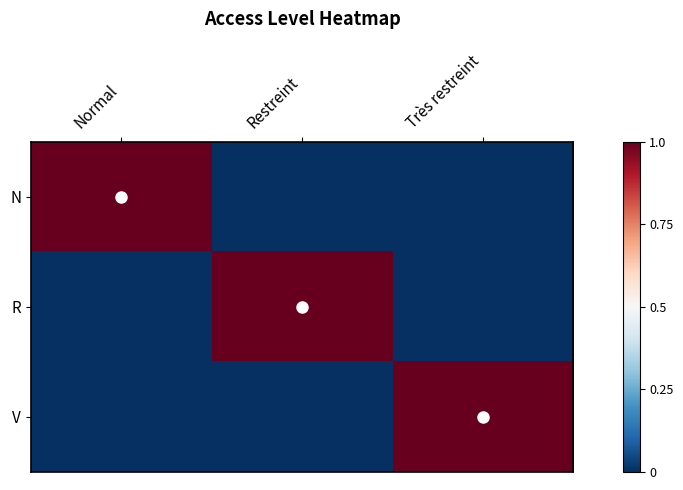

Rank the series at Restreint from lowest to highest value.

N, V, R